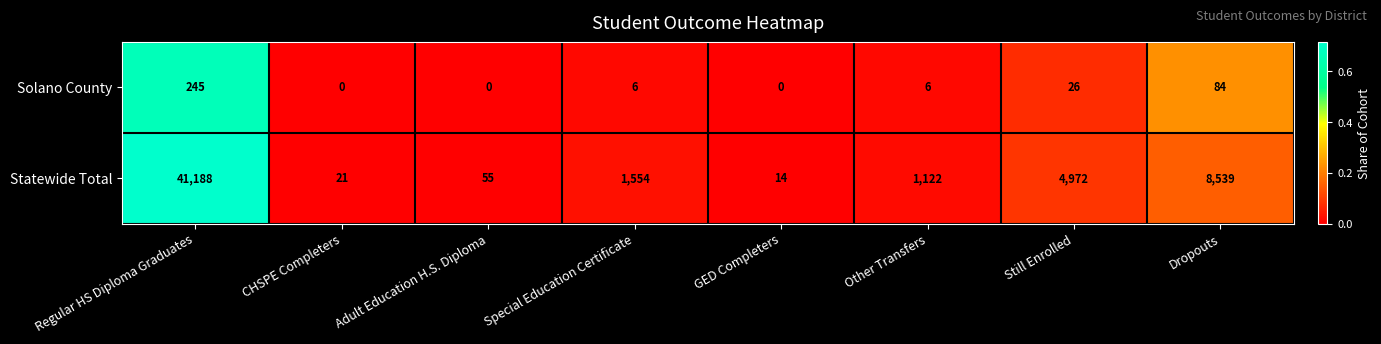

Reading right to left, extract all data points from this chart.

Solano County: Dropouts=84	Still Enrolled=26	Other Transfers=6	GED Completers=0	Special Education Certificate=6	Adult Education H.S. Diploma=0	CHSPE Completers=0	Regular HS Diploma Graduates=245
Statewide Total: Dropouts=8539	Still Enrolled=4972	Other Transfers=1122	GED Completers=14	Special Education Certificate=1554	Adult Education H.S. Diploma=55	CHSPE Completers=21	Regular HS Diploma Graduates=41188